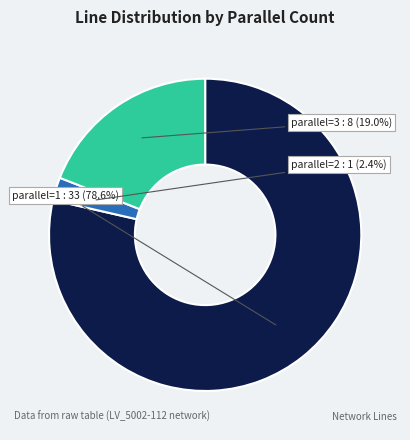

Which category has the biggest portion of the pie?

parallel=1